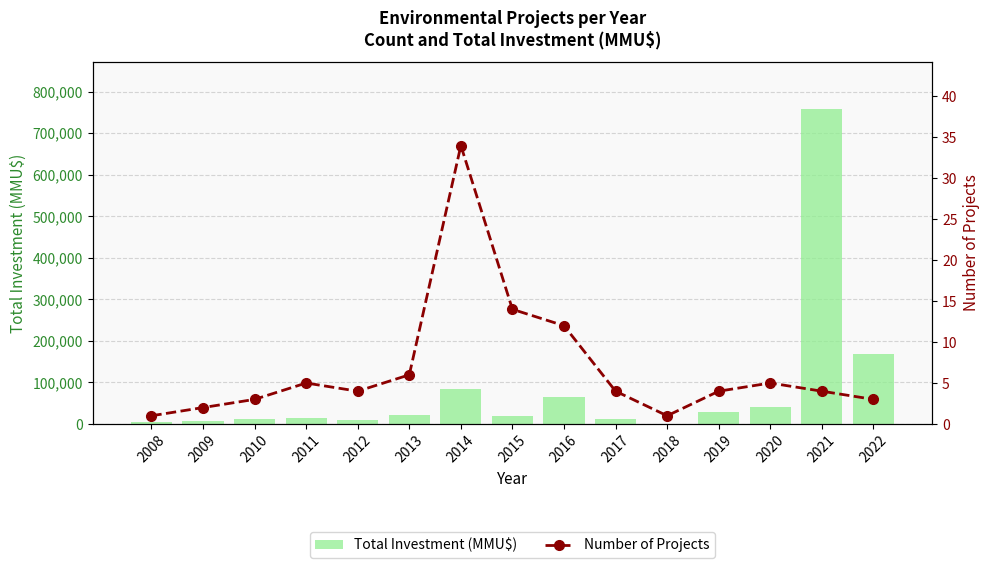

What is the maximum value shown in the chart?

757744